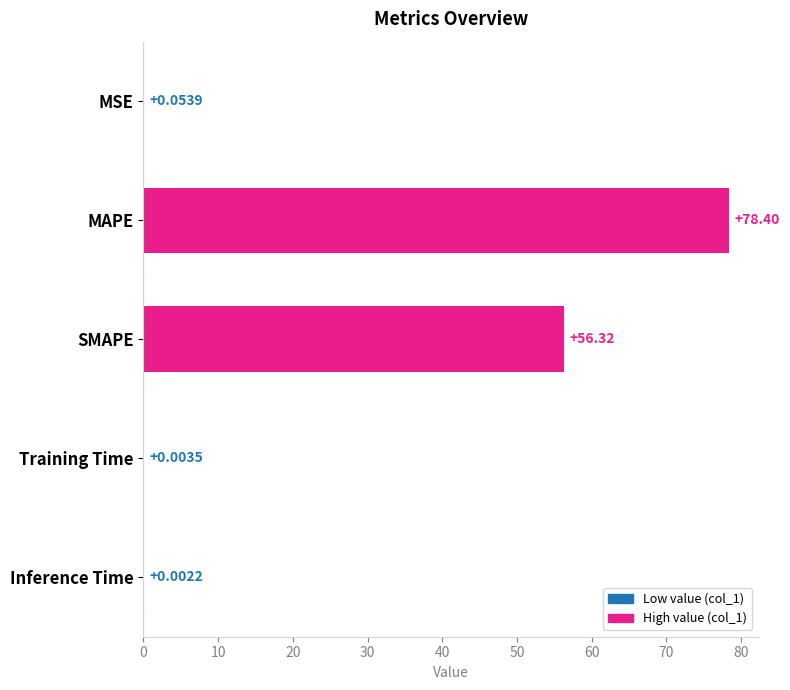

What is the sum of all values?

134.8